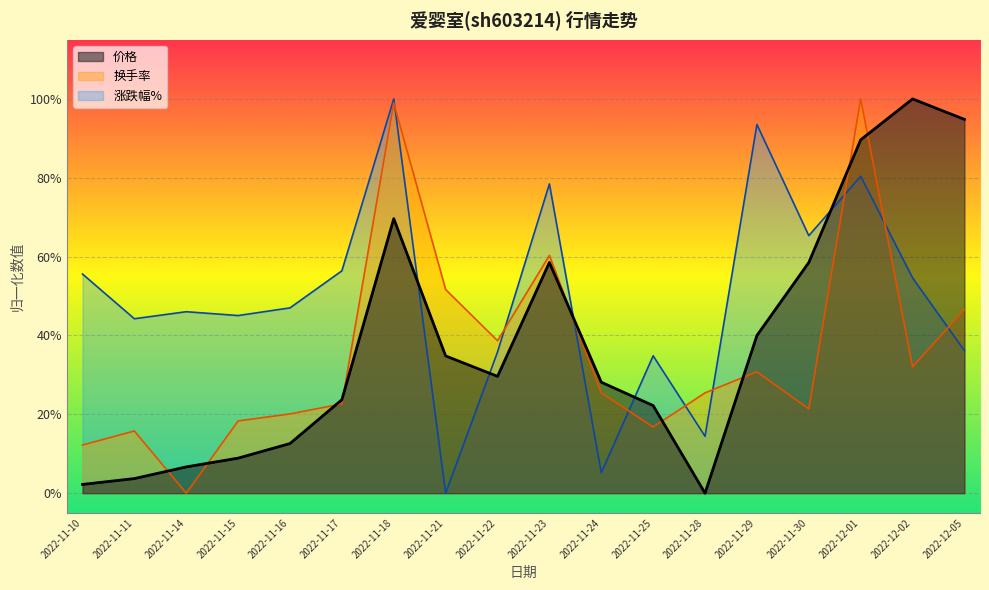

What are all the series names shown in the legend?

价格, 换手率, 涨跌幅%